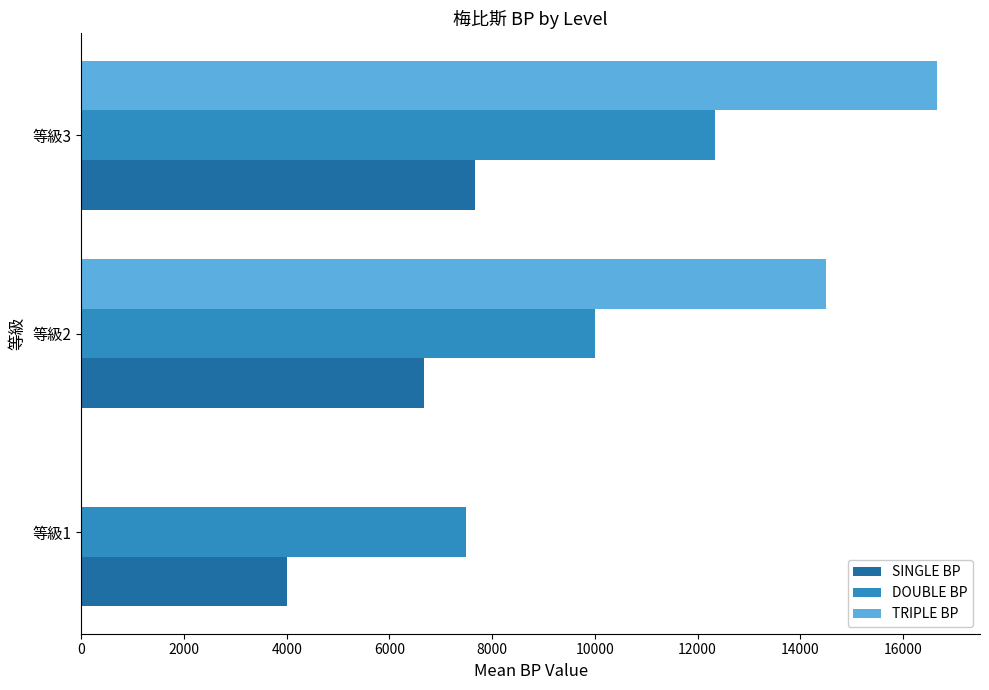

Is the value of SINGLE BP at 等級1 greater than the value of TRIPLE BP at 等級2?

No